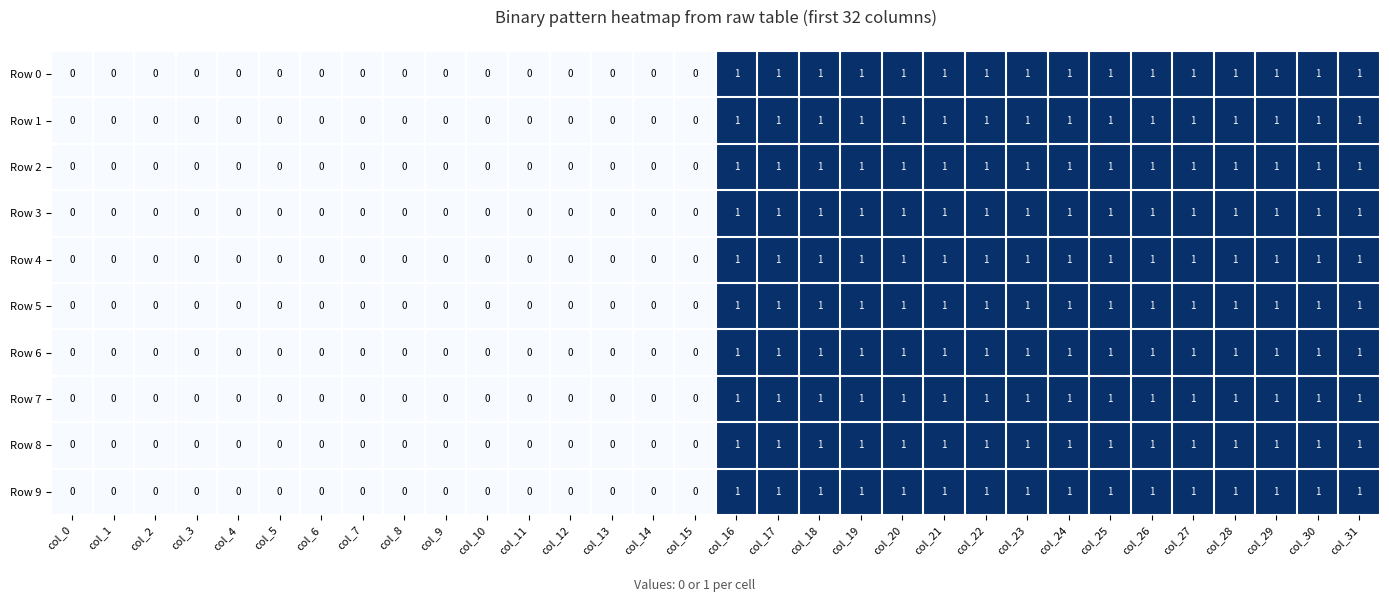

Is the value of Row 7 at col_0 greater than the value of Row 4 at col_18?

No